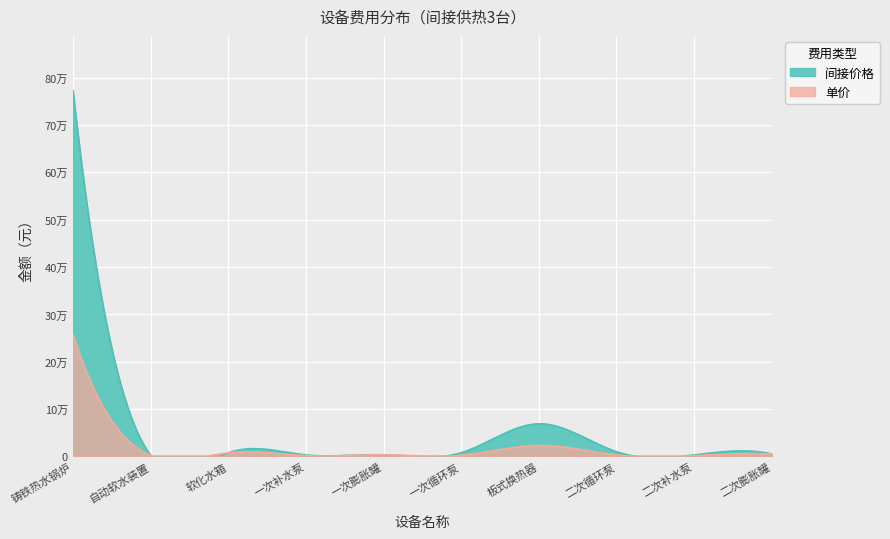

Does the chart display data point markers on the line(s)?

No